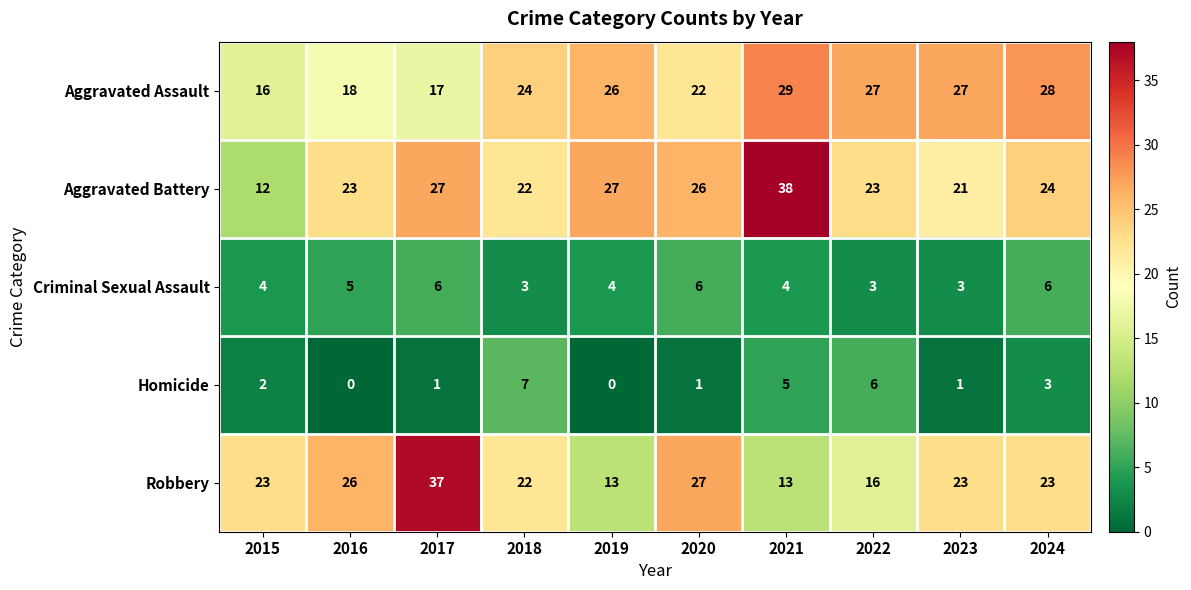

List the series in order of their peak value, highest first.

Aggravated Battery, Robbery, Aggravated Assault, Homicide, Criminal Sexual Assault